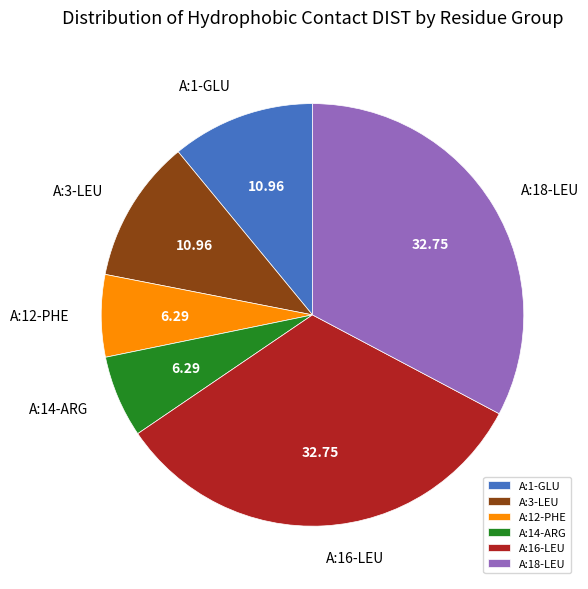

How many slices are in this pie chart?

6